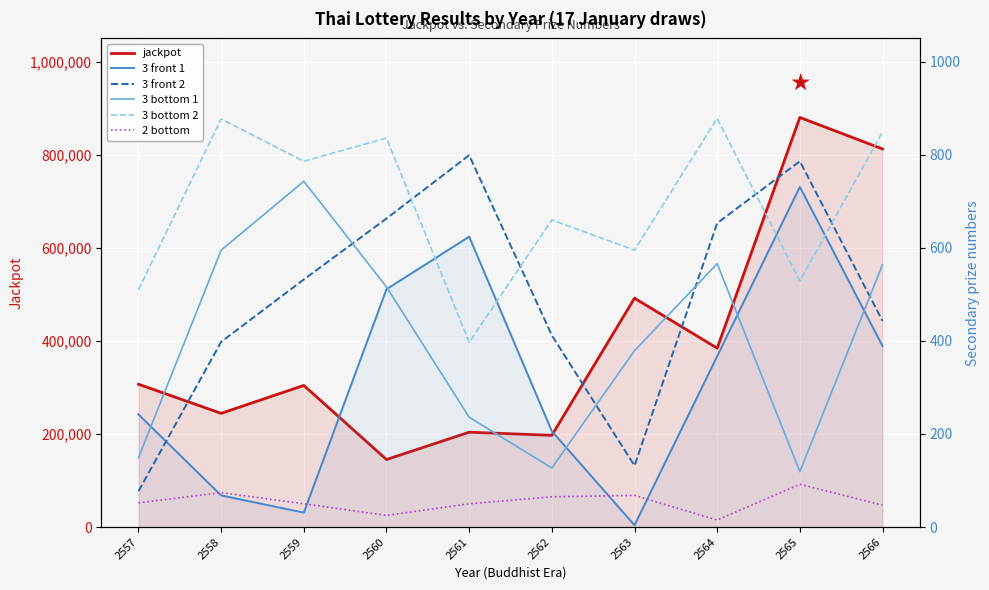

Count the number of categories in the chart.

10